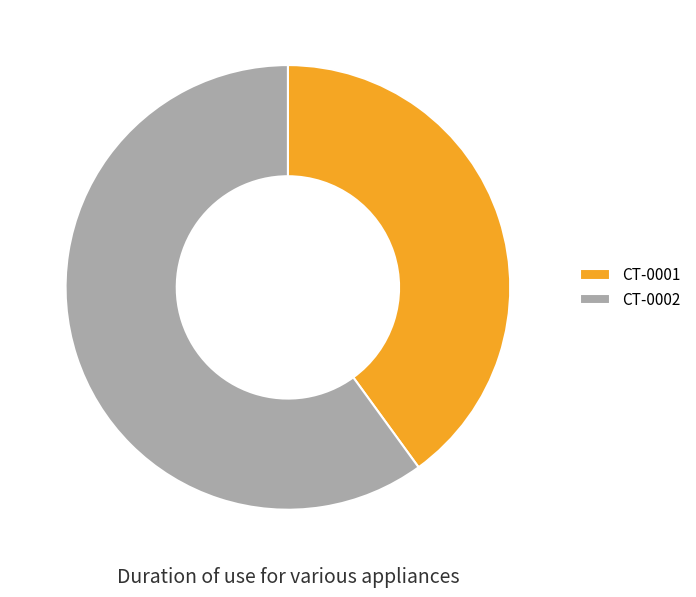

Does any single category account for the majority?

Yes